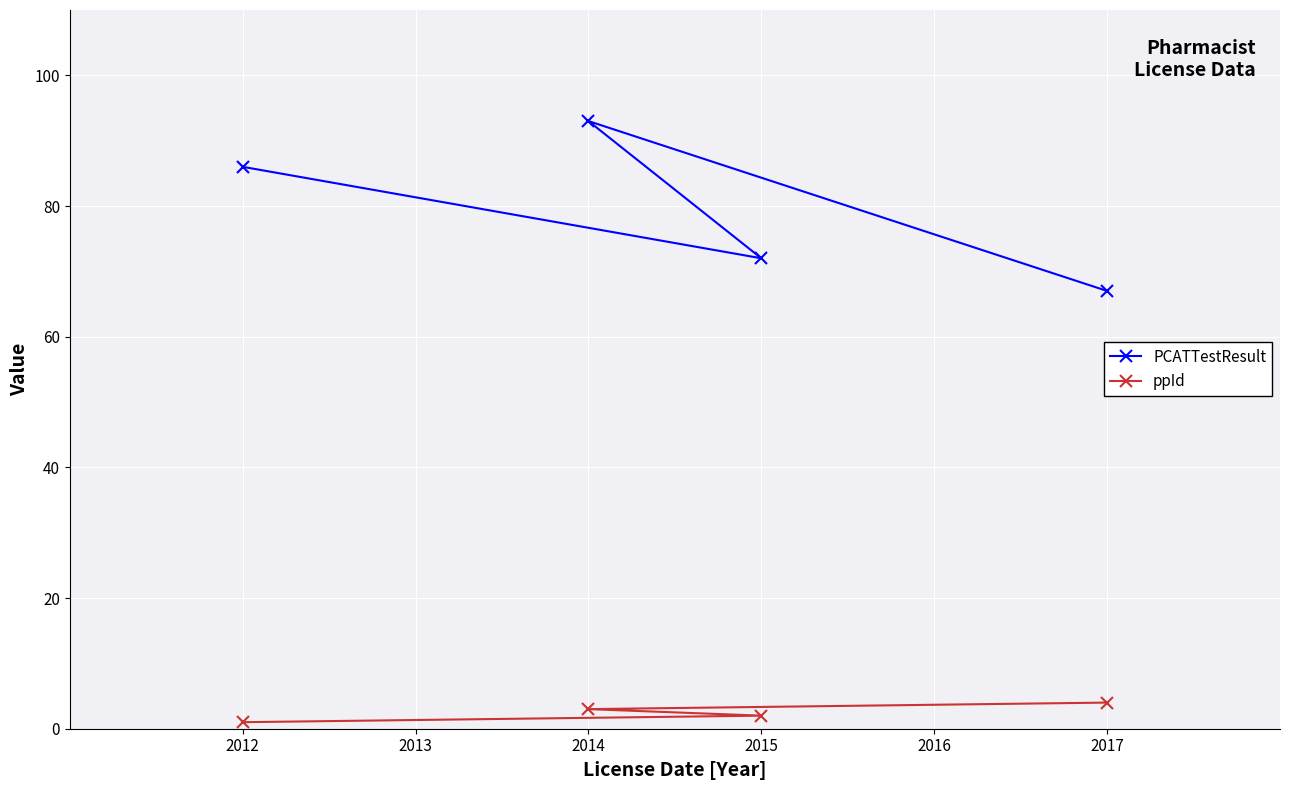

What is the maximum value for ppId?

4